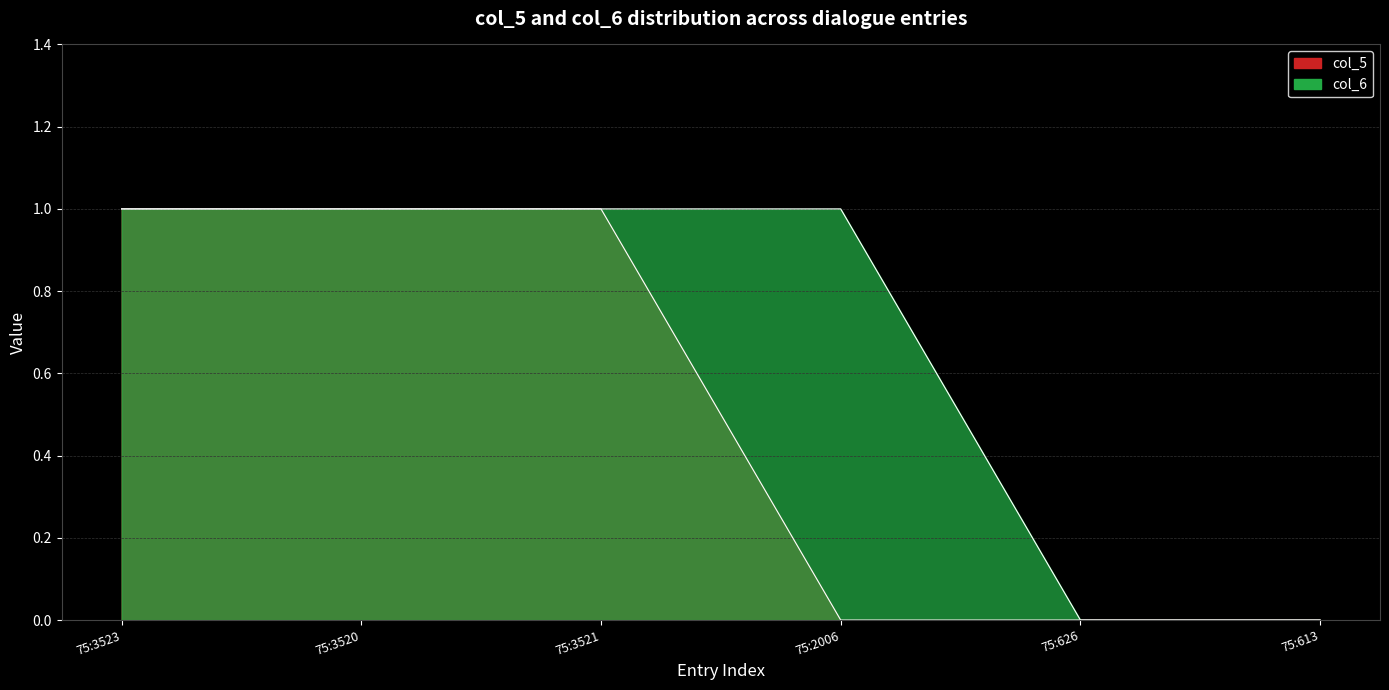

Rank the series by their average value, from highest to lowest.

col_6, col_5